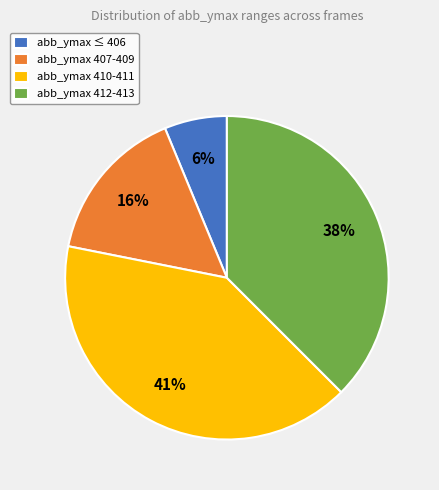

Rank the categories by value from lowest to highest.

abb_ymax ≤ 406, abb_ymax 407-409, abb_ymax 412-413, abb_ymax 410-411